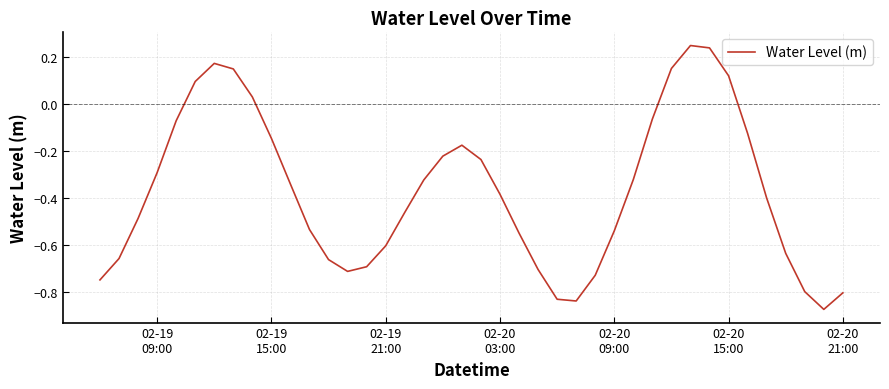

What is the difference between the maximum and minimum values?

1.1